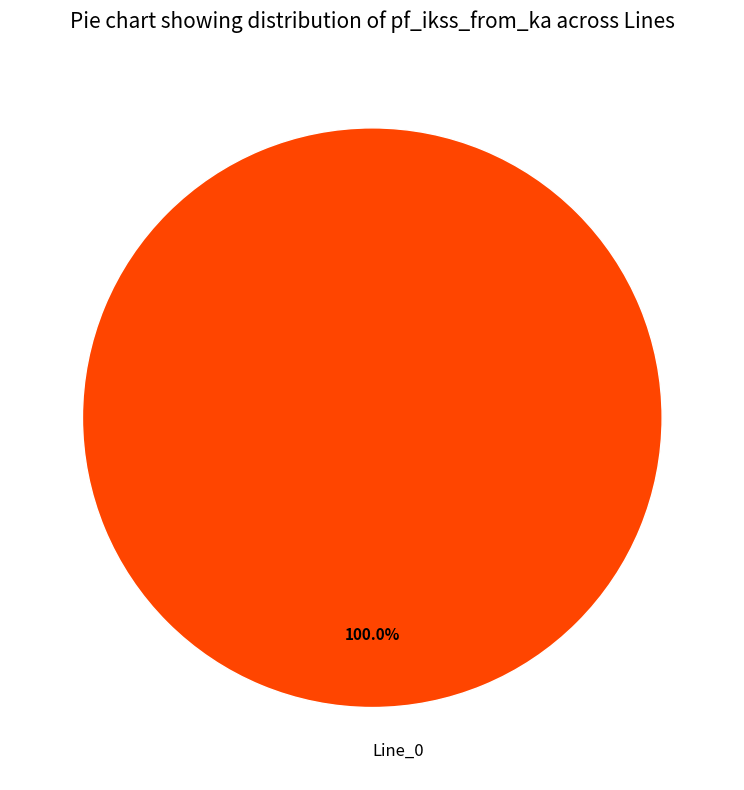

Rank the categories by value from lowest to highest.

Line_0